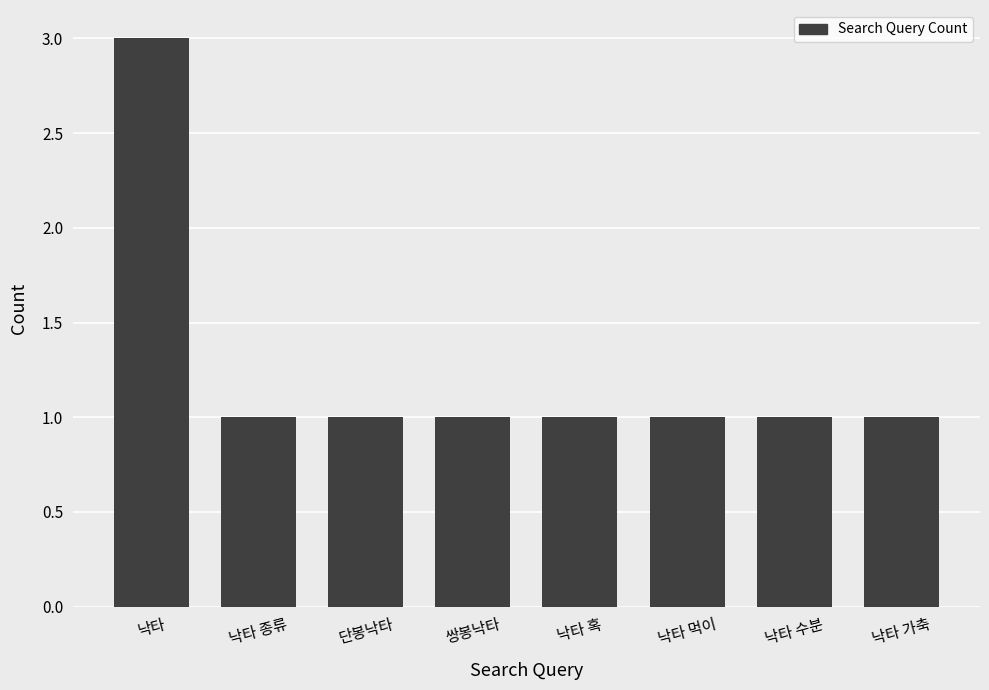

Approximately how many times larger is the value at 낙타 혹 compared to 낙타 수분?

1.0